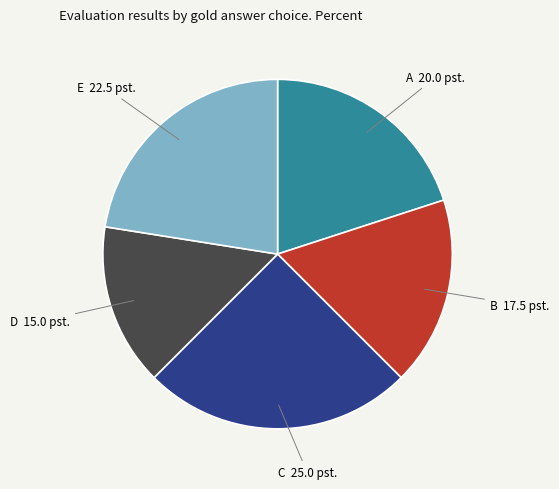

How many segments does this pie chart have?

5